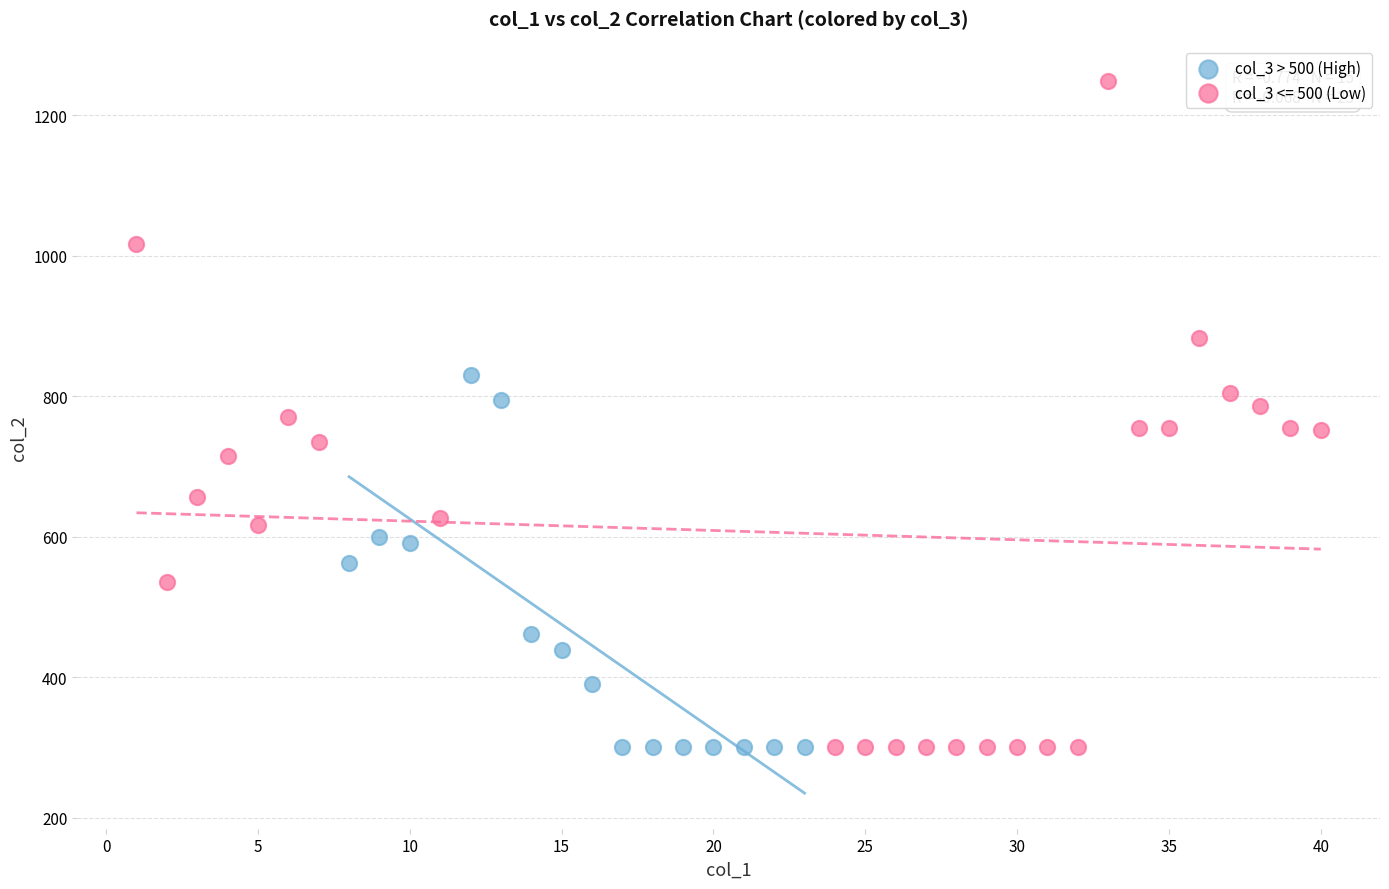

Which series has the largest Y range (max minus min)?

col_3 <= 500 (Low)